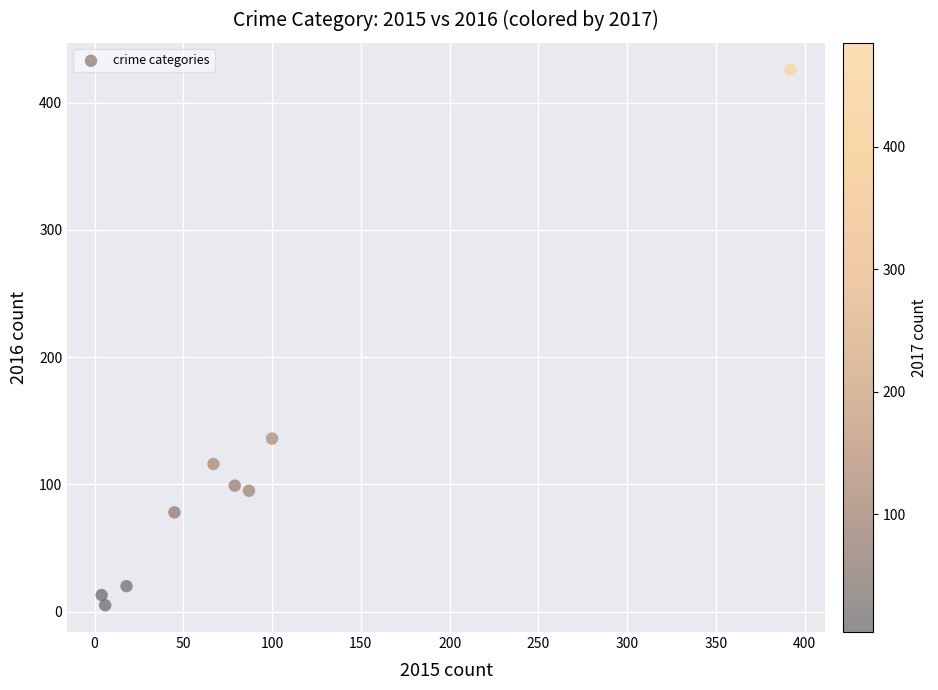

What is the average Y value?

110